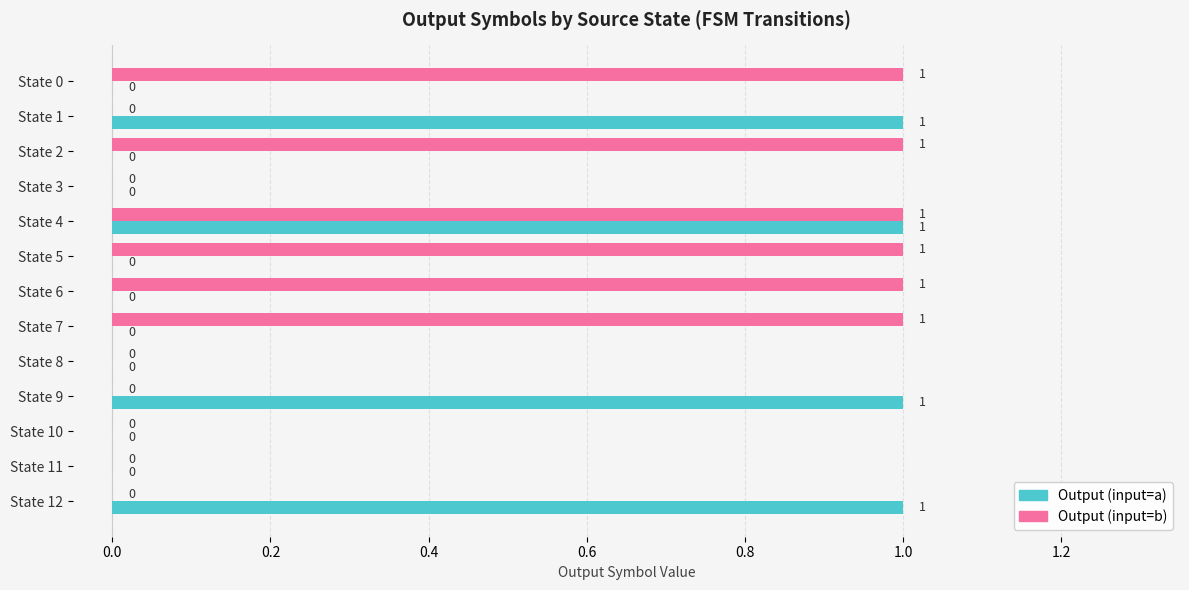

True or false: Output (input=a) has a value of 0 at State 11.

True